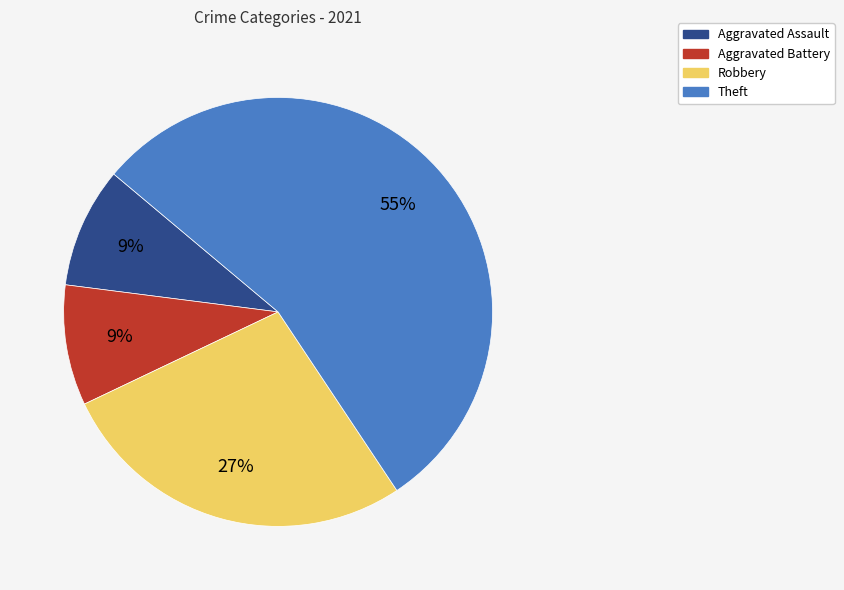

To the nearest percent, what is the average slice percentage?

25%